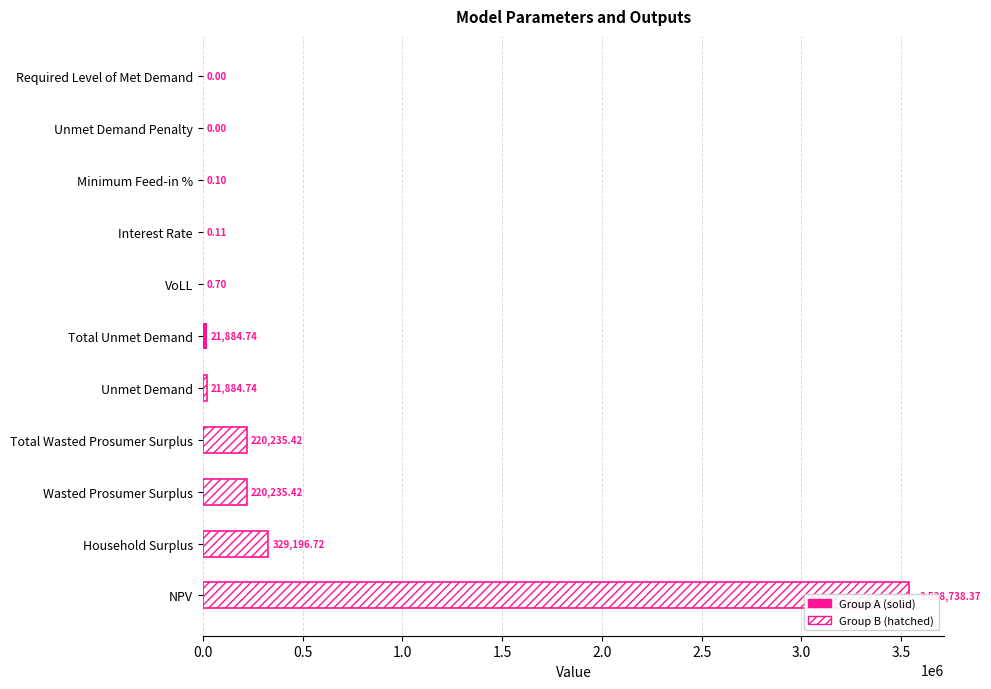

How many data points are less than 21884?

5